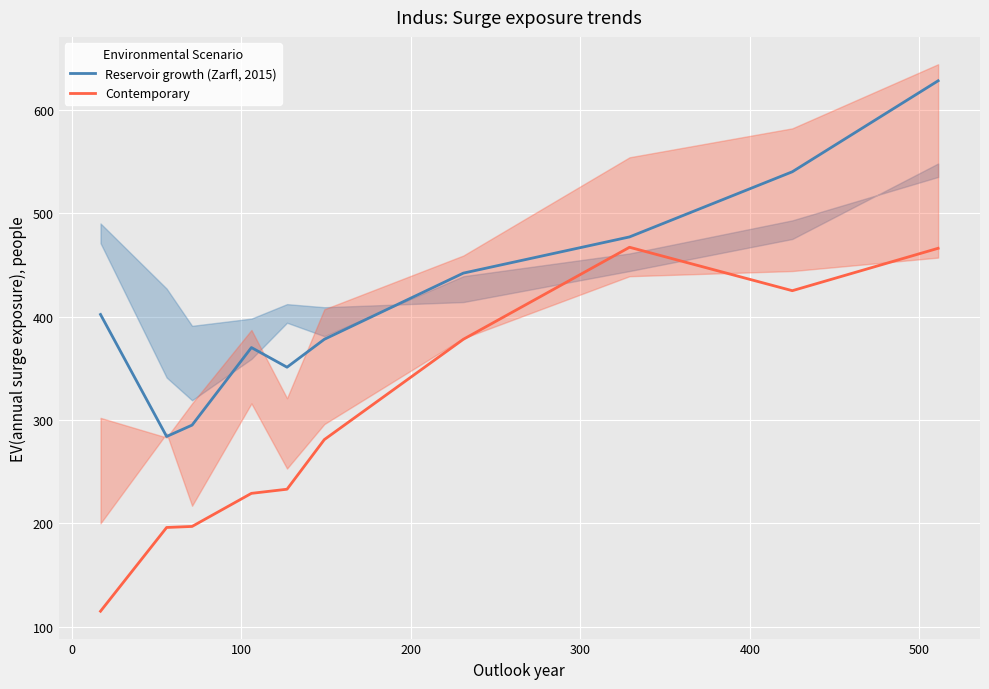

What is the maximum value shown in the chart?

628